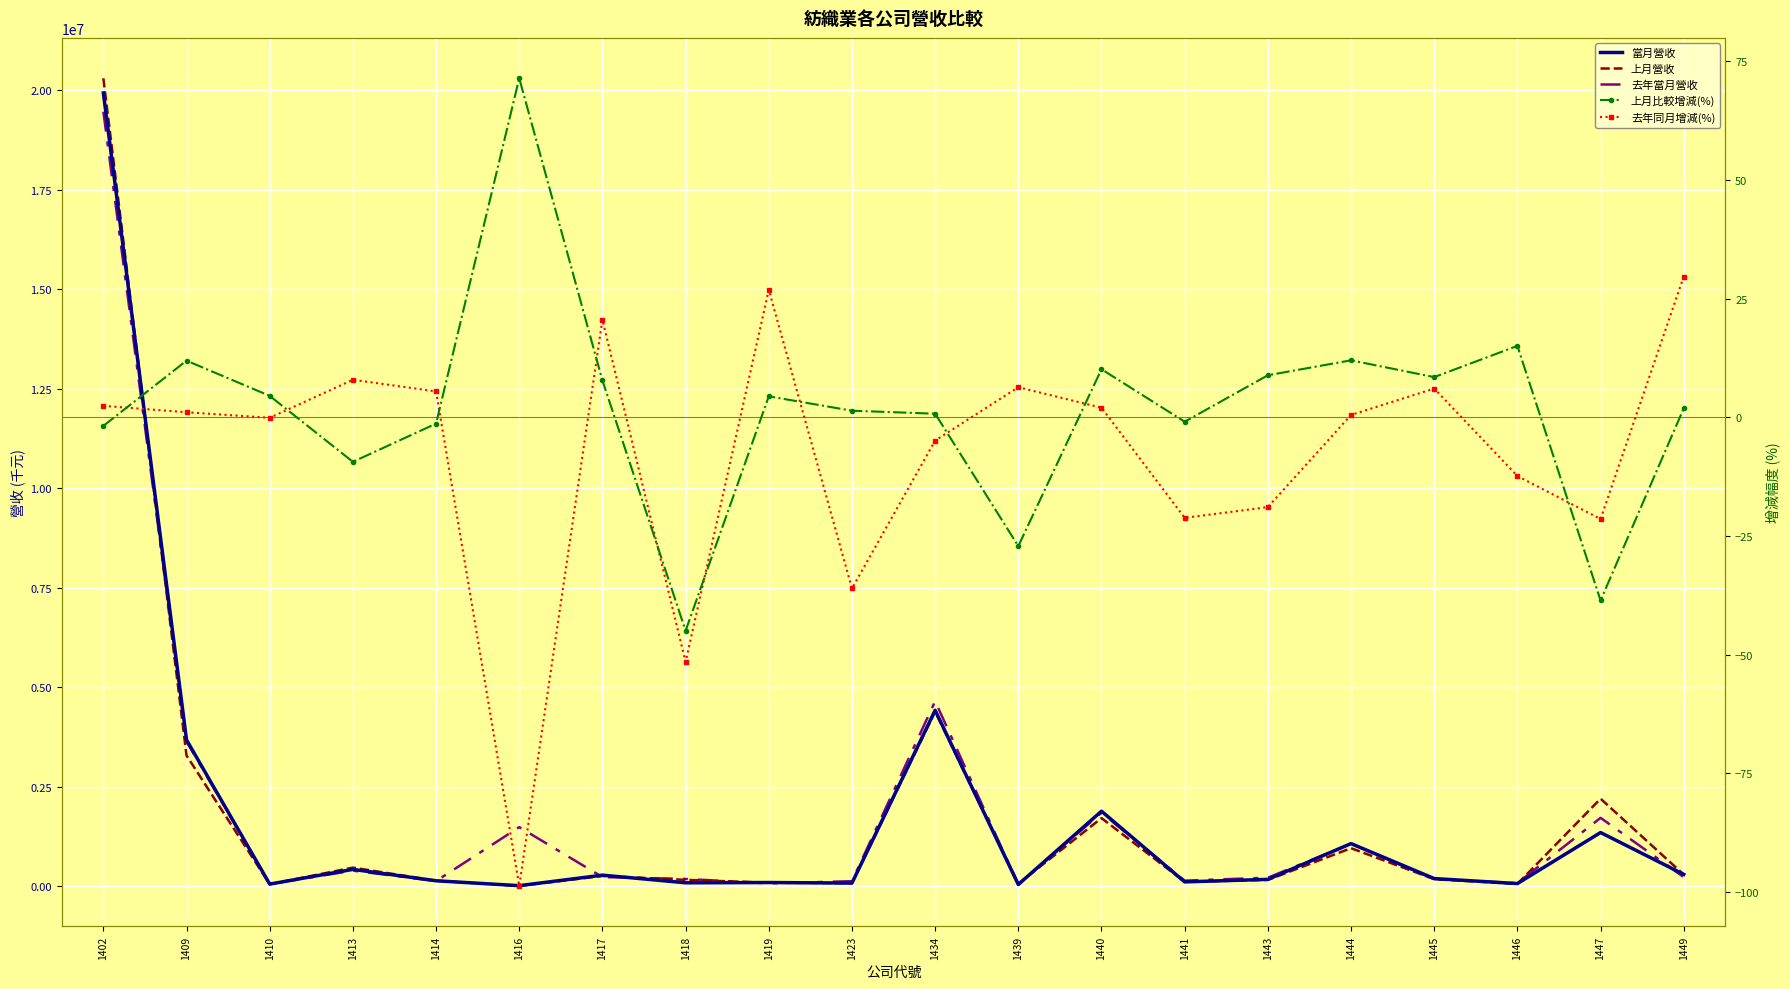

The value of 去年同月增減(%) at 1418 is -74.5. True or false?

False